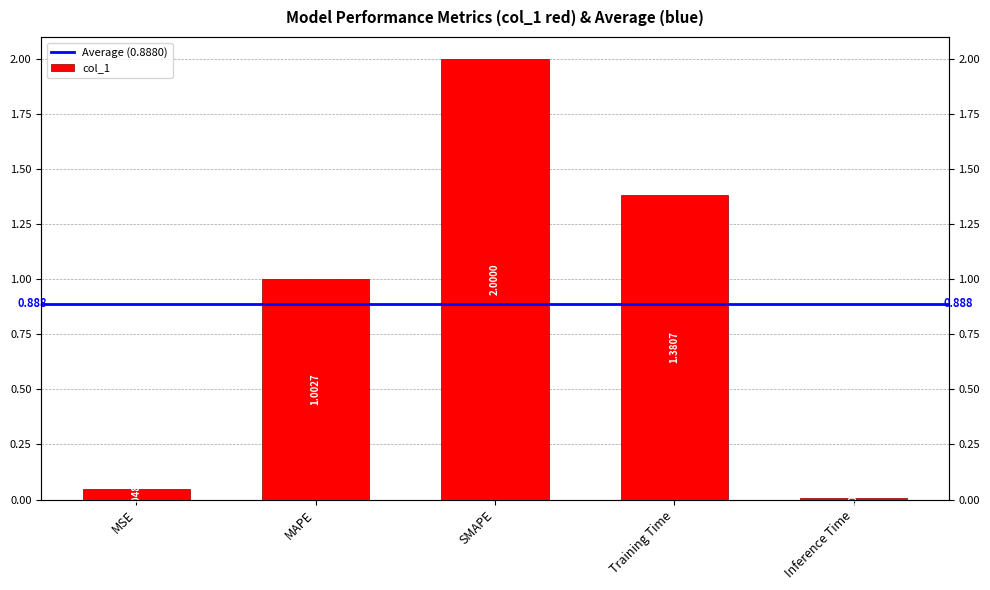

Rank the categories by value from highest to lowest.

SMAPE, Training Time, MAPE, MSE, Inference Time